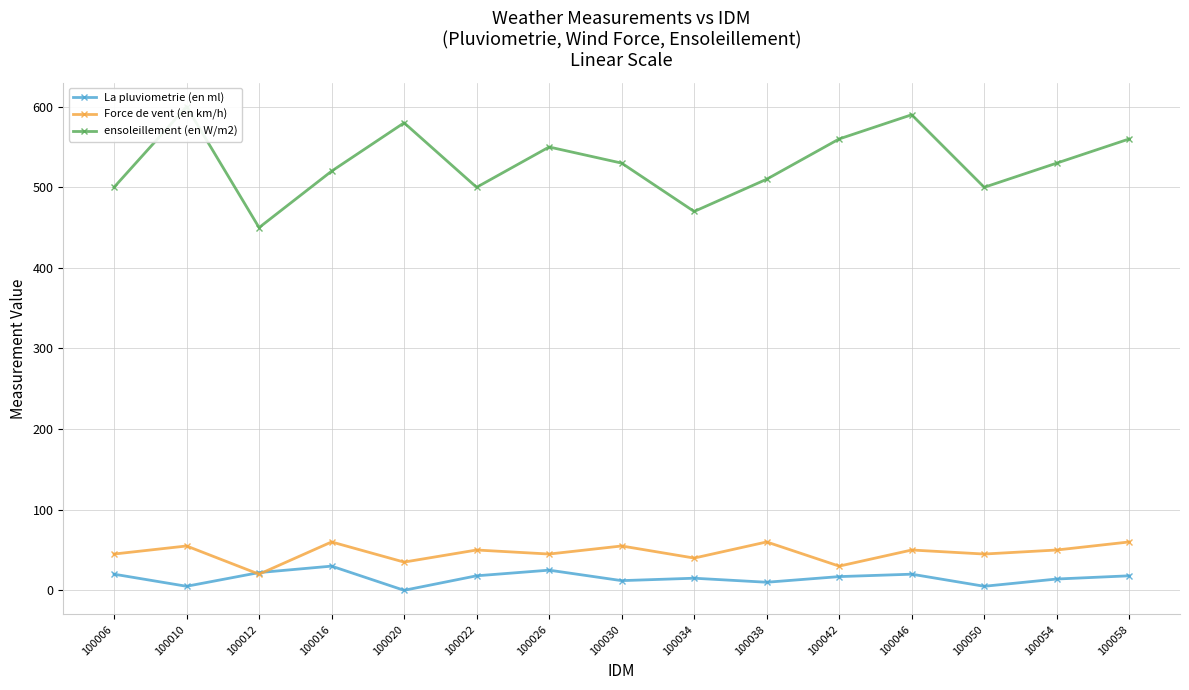

How many positive values does the La pluviometrie (en ml) series have?

14